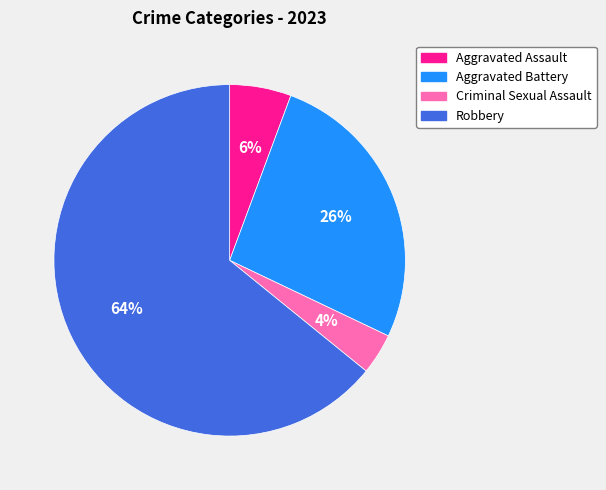

Approximately how many times larger is the value at Aggravated Battery compared to Robbery?

0.4